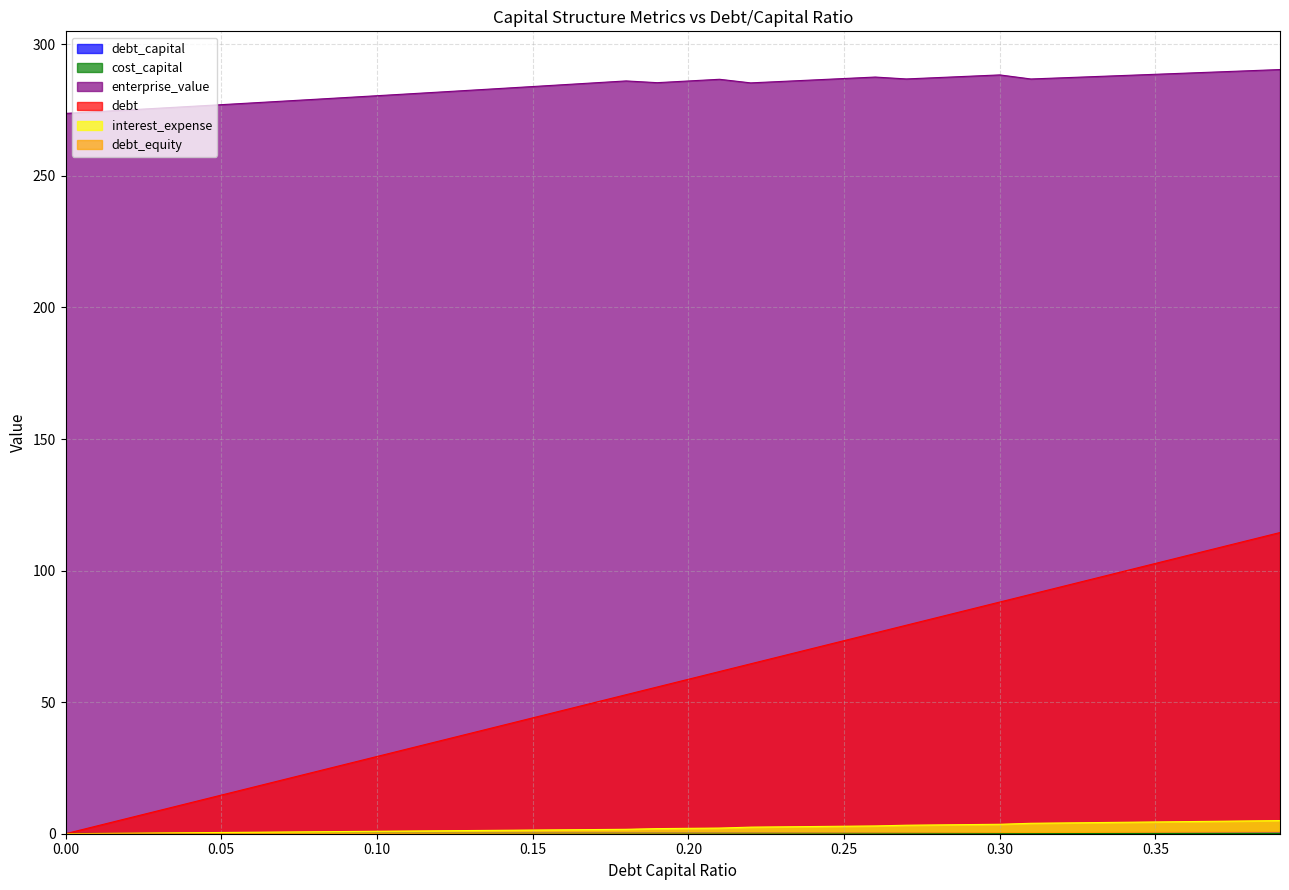

At how many categories does at least one series exceed 77?

40